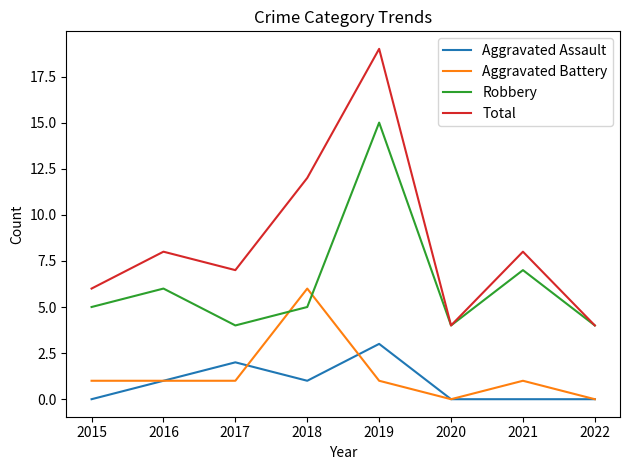

In Robbery, how many points are lower than both neighbors (excluding endpoints)?

2